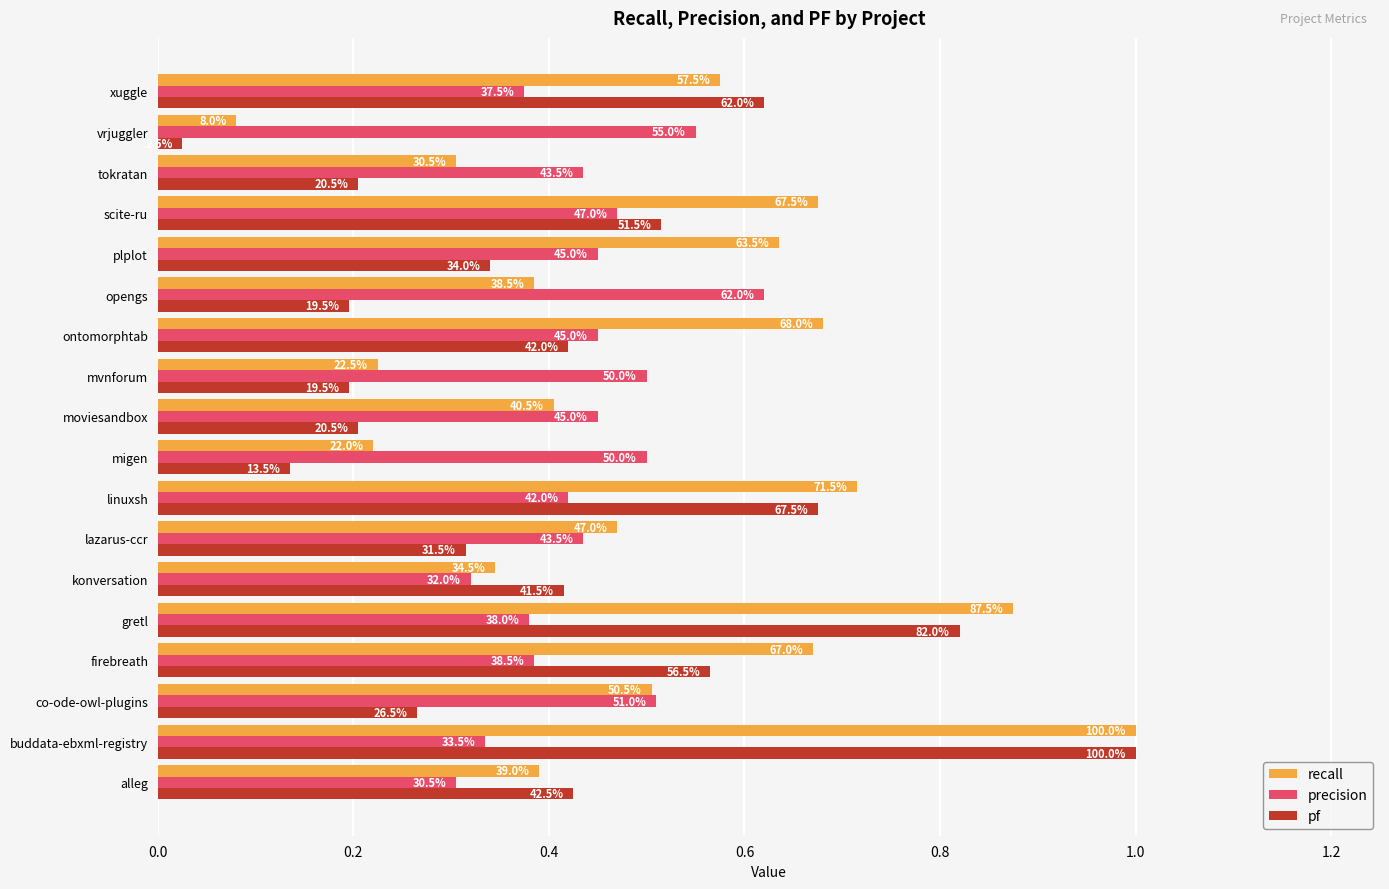

What are all the series names shown in the legend?

recall, precision, pf